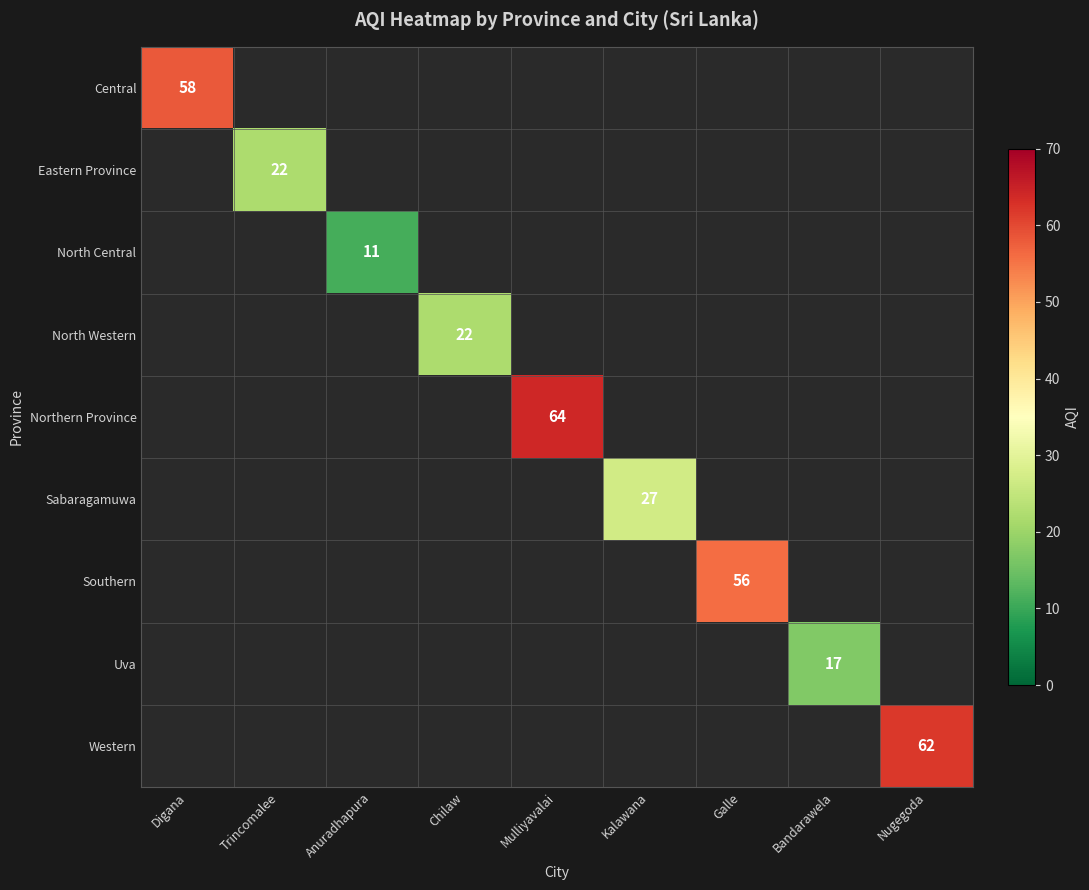

The value of Uva at Bandarawela is 7. True or false?

False